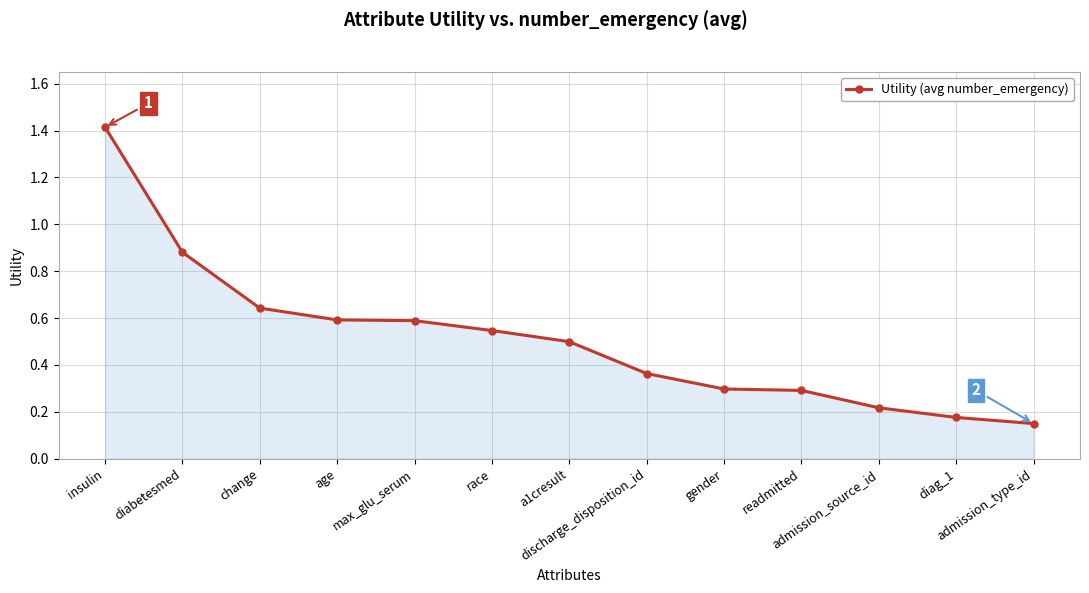

True or false: the data has more than 2 interior local peaks.

False